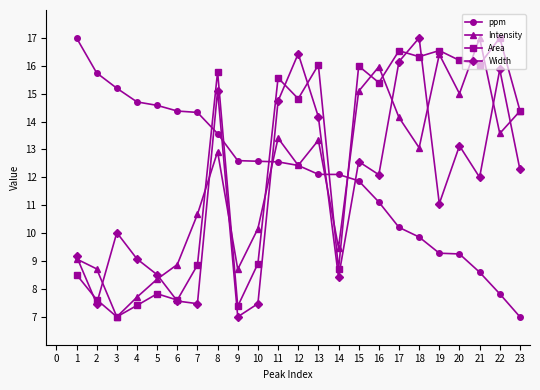

What is the value of the Width point at the 23rd from the left?

12.3